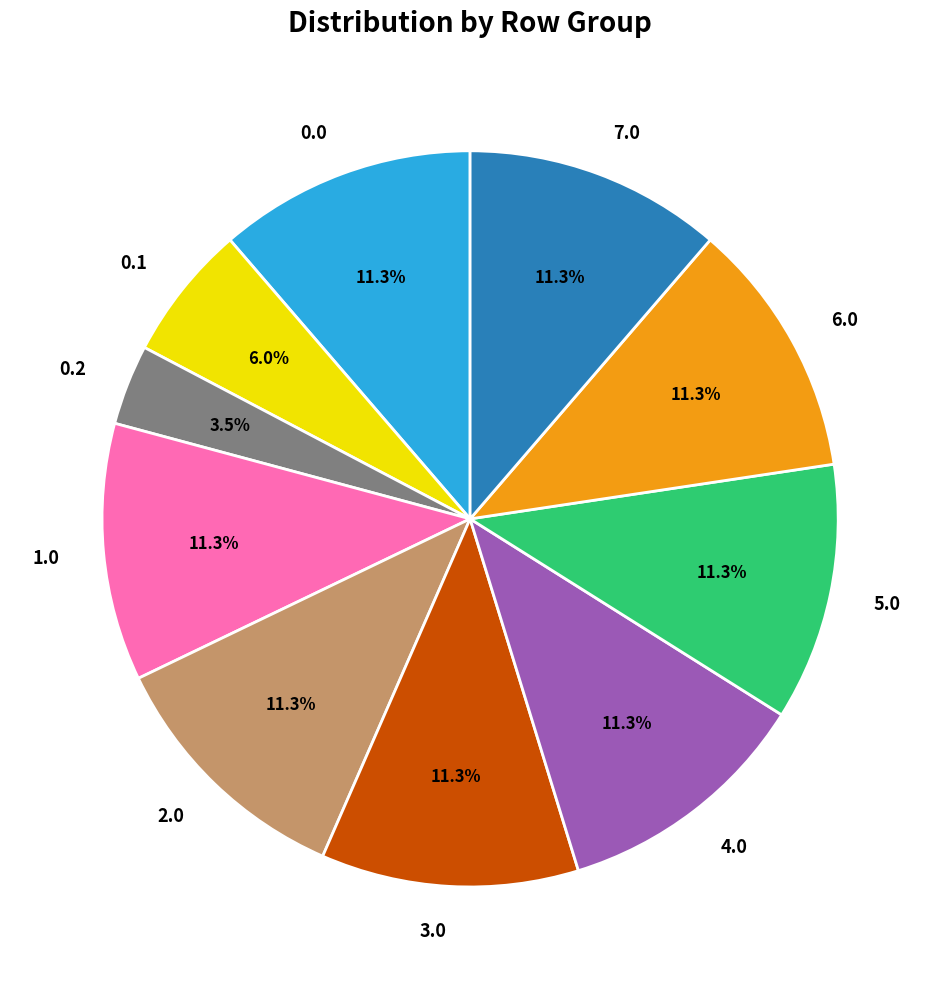

Approximately how many times larger is the value at 6.0 compared to 0.1?

1.9